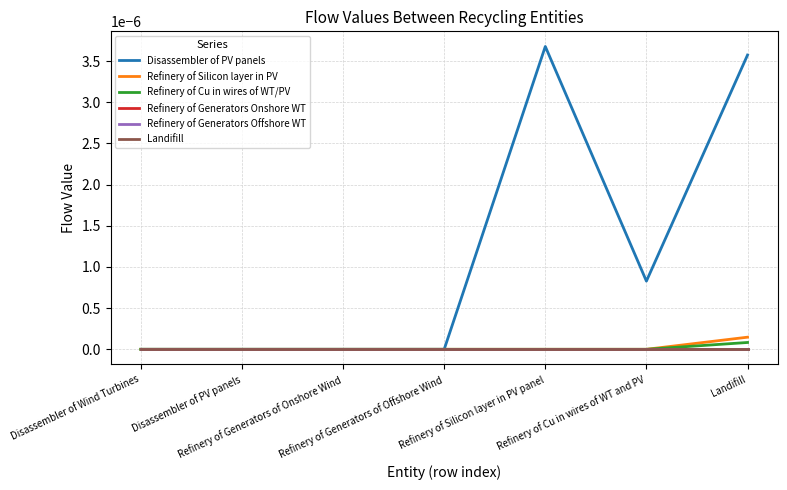

Does the chart have visible grid lines?

Yes